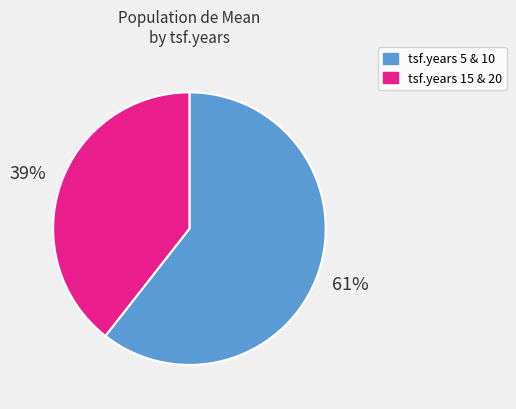

To the nearest percent, what is the average slice percentage?

50%